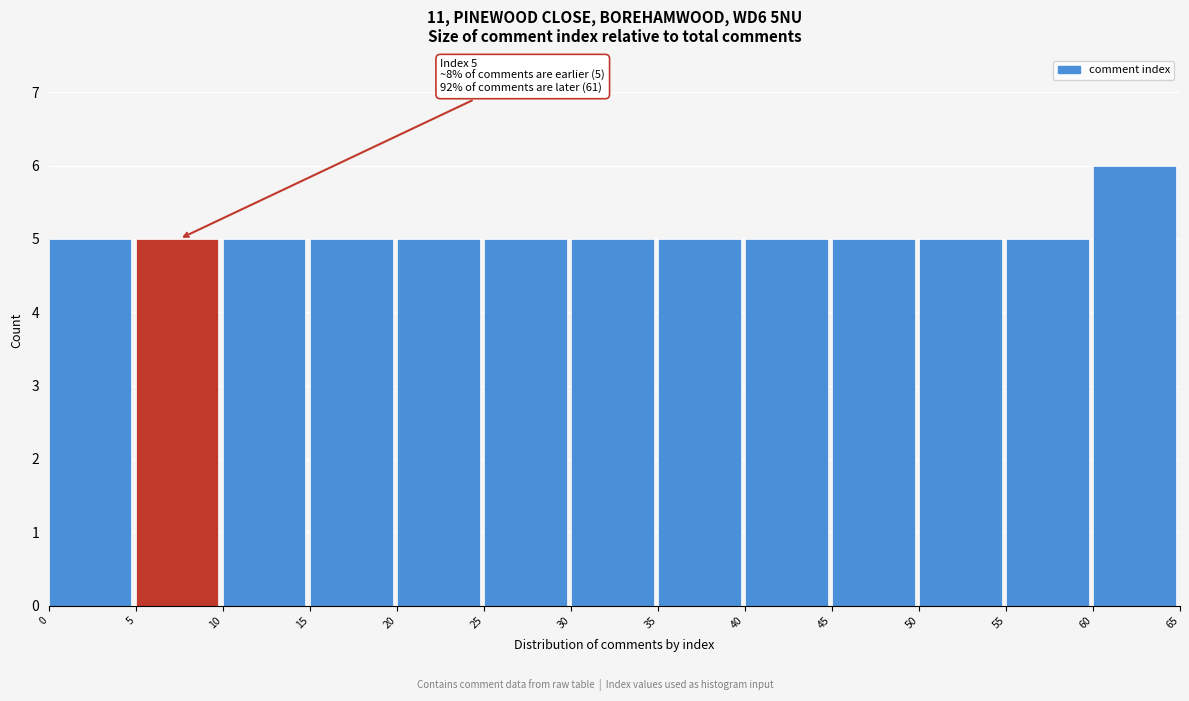

Which range on the x-axis has the tallest bar?

60 to 65